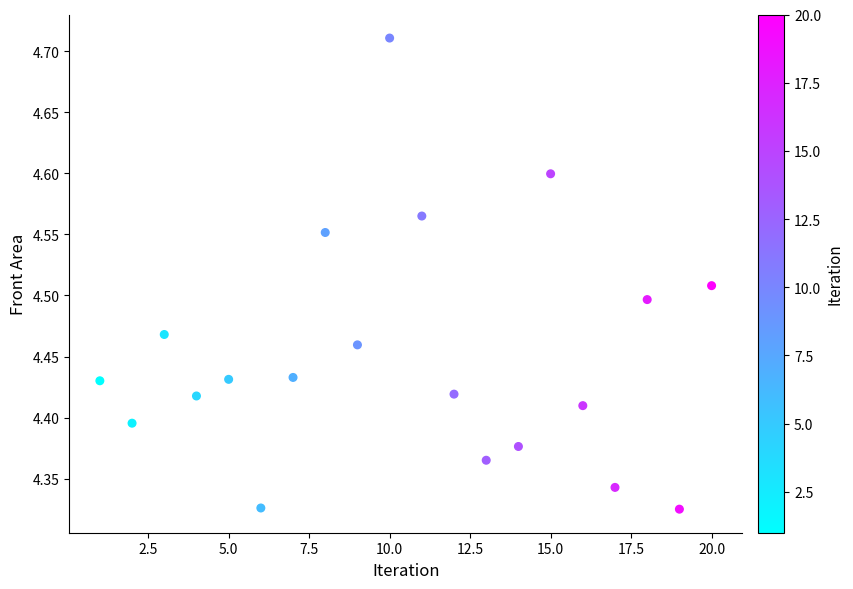

What is the range of Y values (max minus min)?

0.4